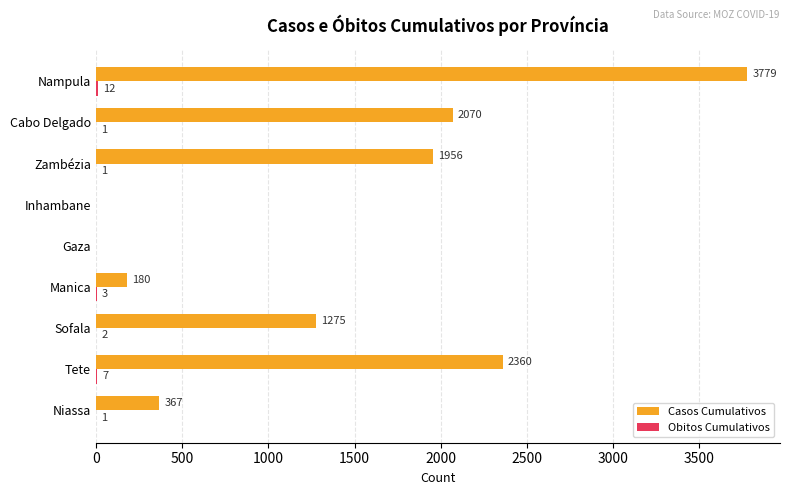

Where is Casos Cumulativos nearest to the value 1889?

Zambézia